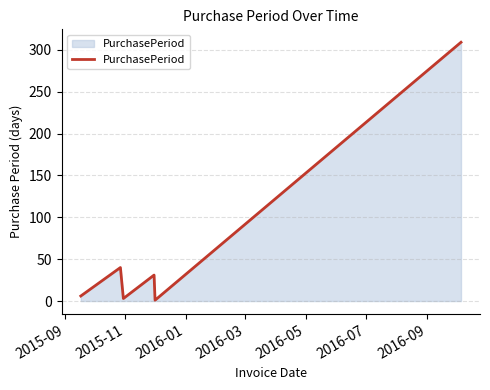

How many interior local valleys (lower than both neighbors) does the data have?

2